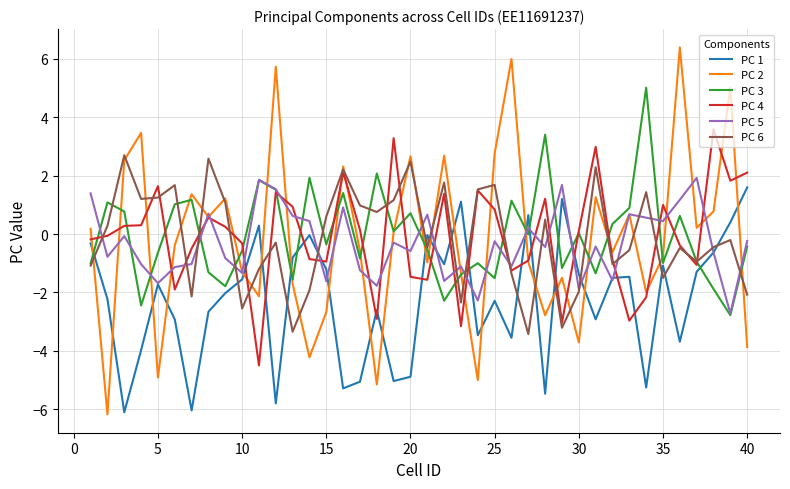

List the series in order of their peak value, lowest first.

PC 1, PC 5, PC 6, PC 4, PC 3, PC 2